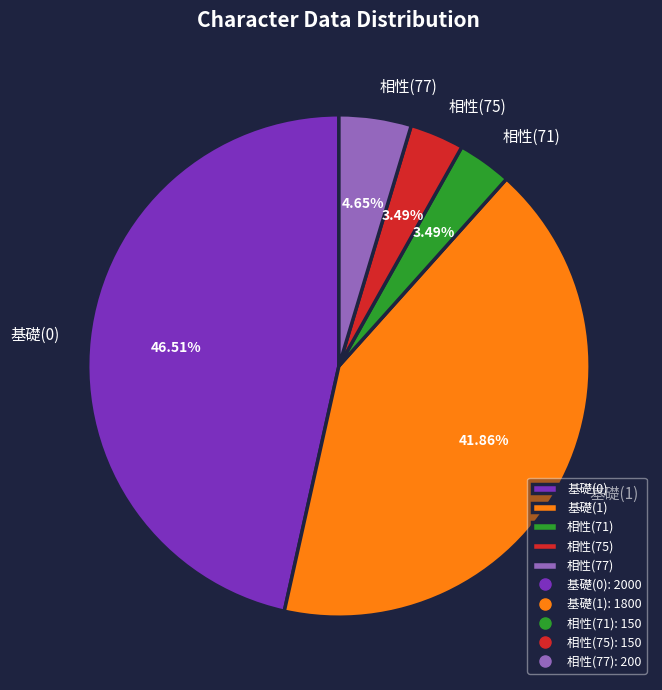

Is there a majority slice in this chart?

No